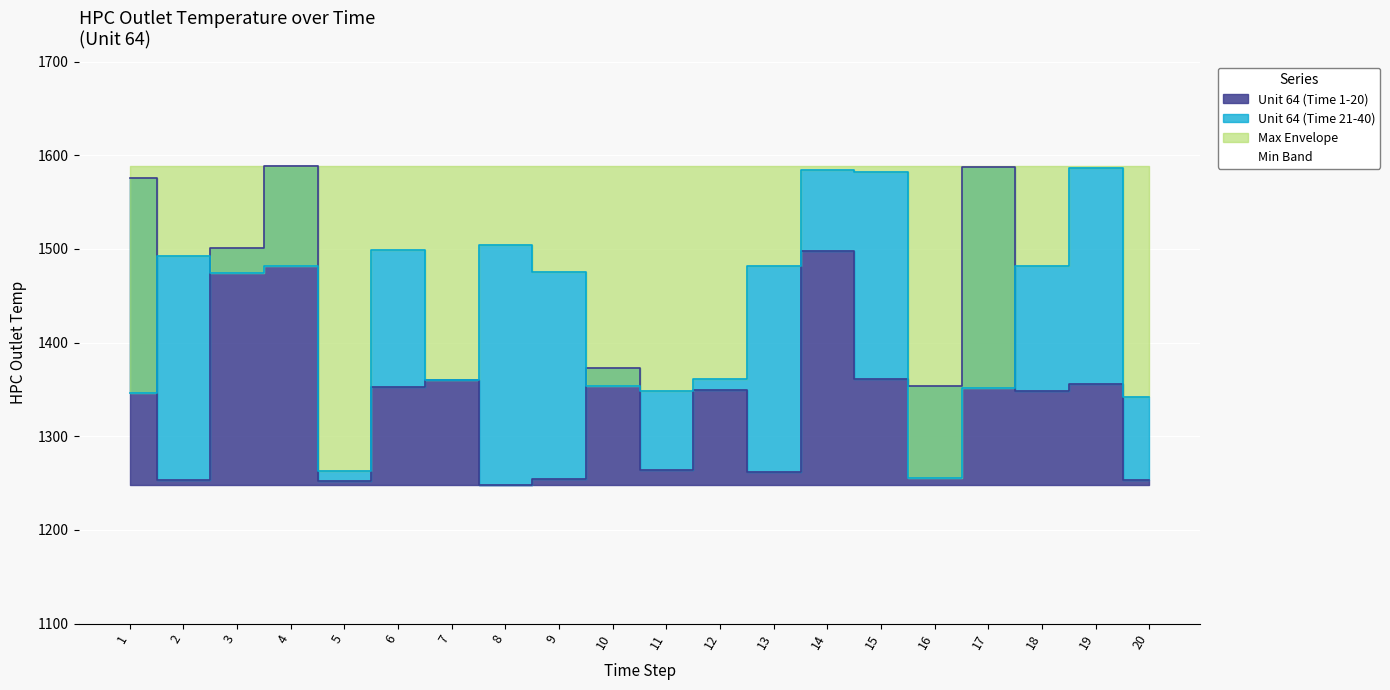

What is the minimum value shown in the chart?

1248.2